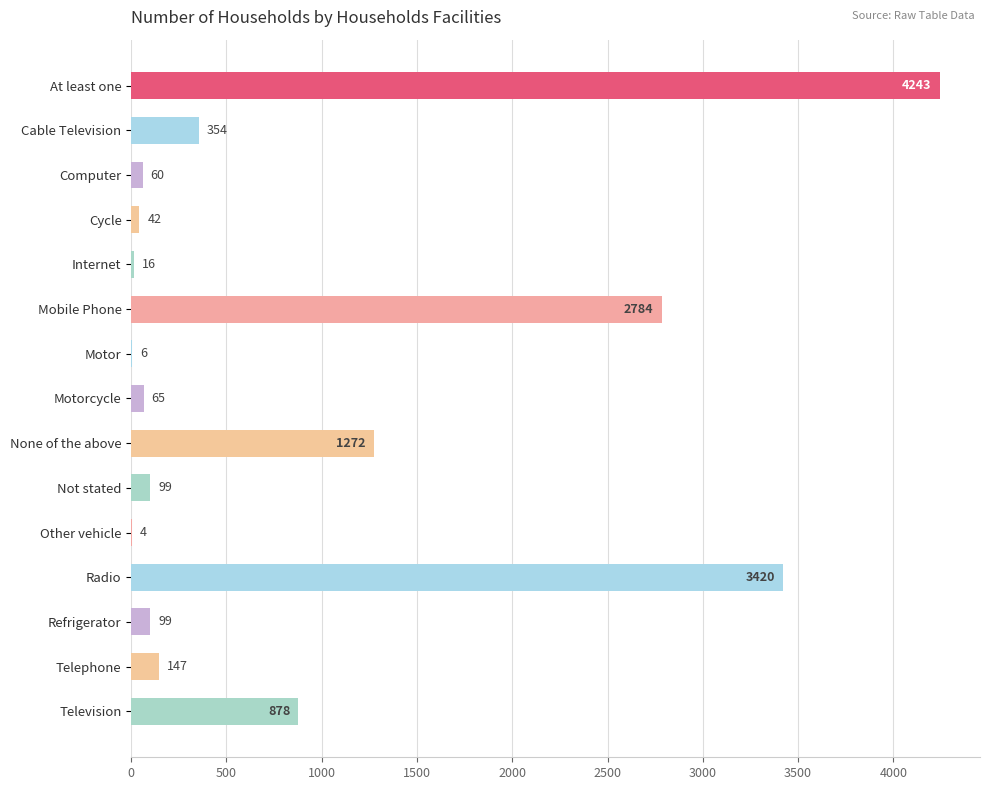

What is the change in value from Cycle to Internet?

-26